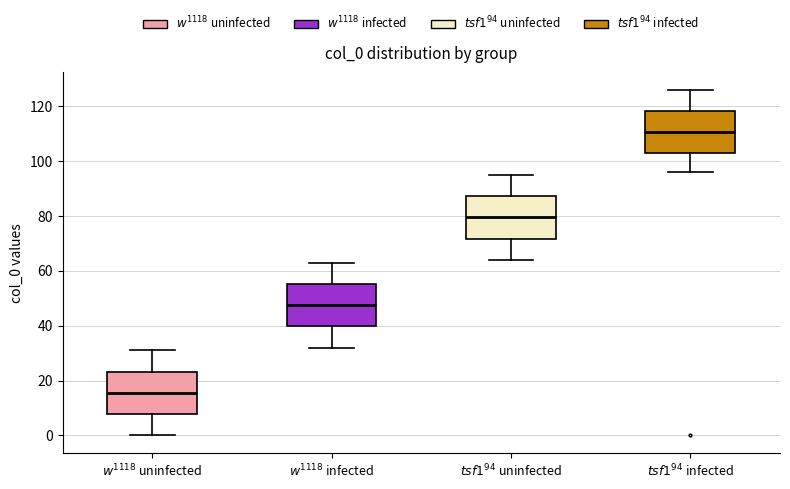

Which box has the lowest median line?

$w^{1118}$ uninfected